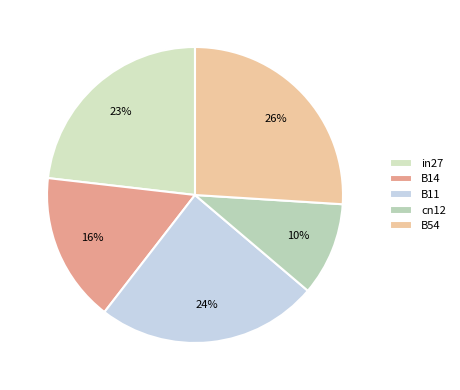

Is there a majority slice in this chart?

No